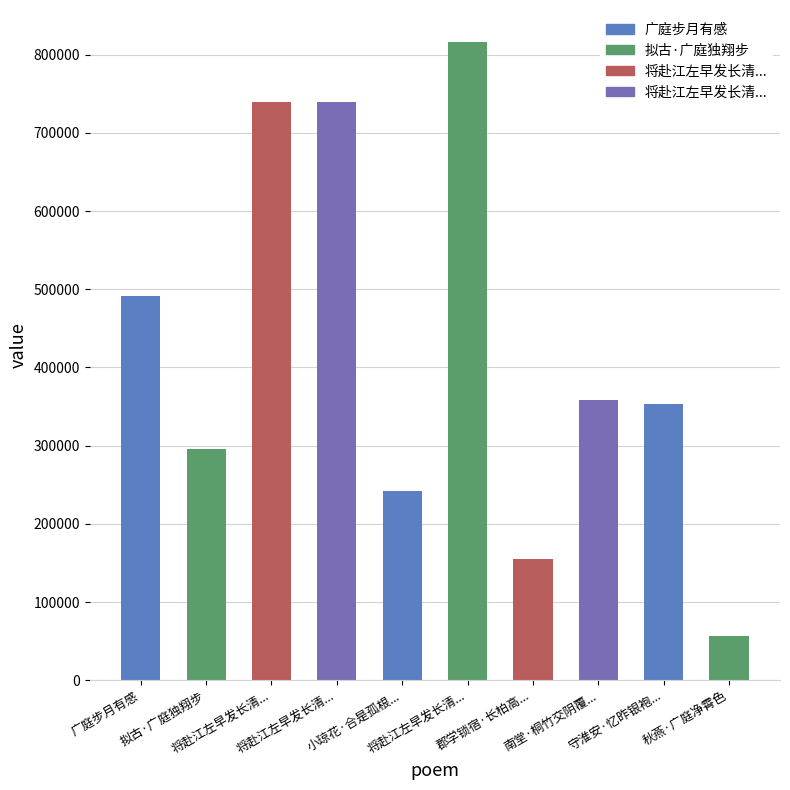

Reading left to right, list all the values displayed in this chart.

490838	295279	738891	738892	242370	816194	154677	358338	353733	56692